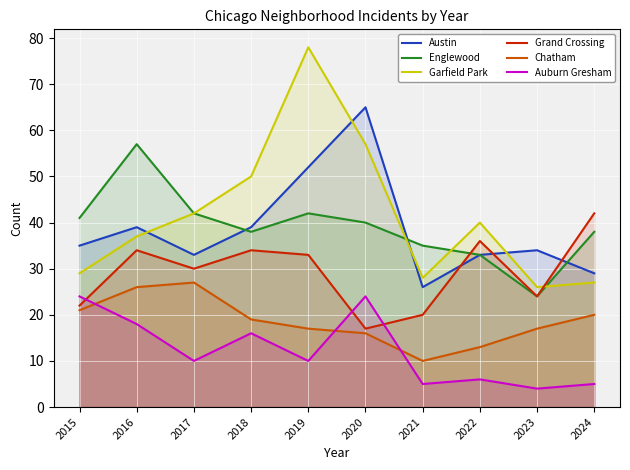

What is the minimum value for Garfield Park?

26